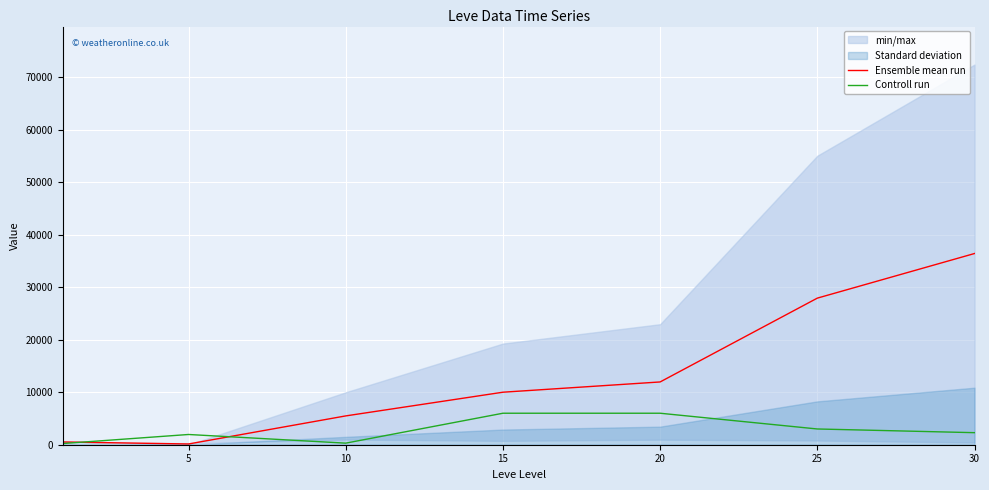

At which category is the sum across all series the highest?

30